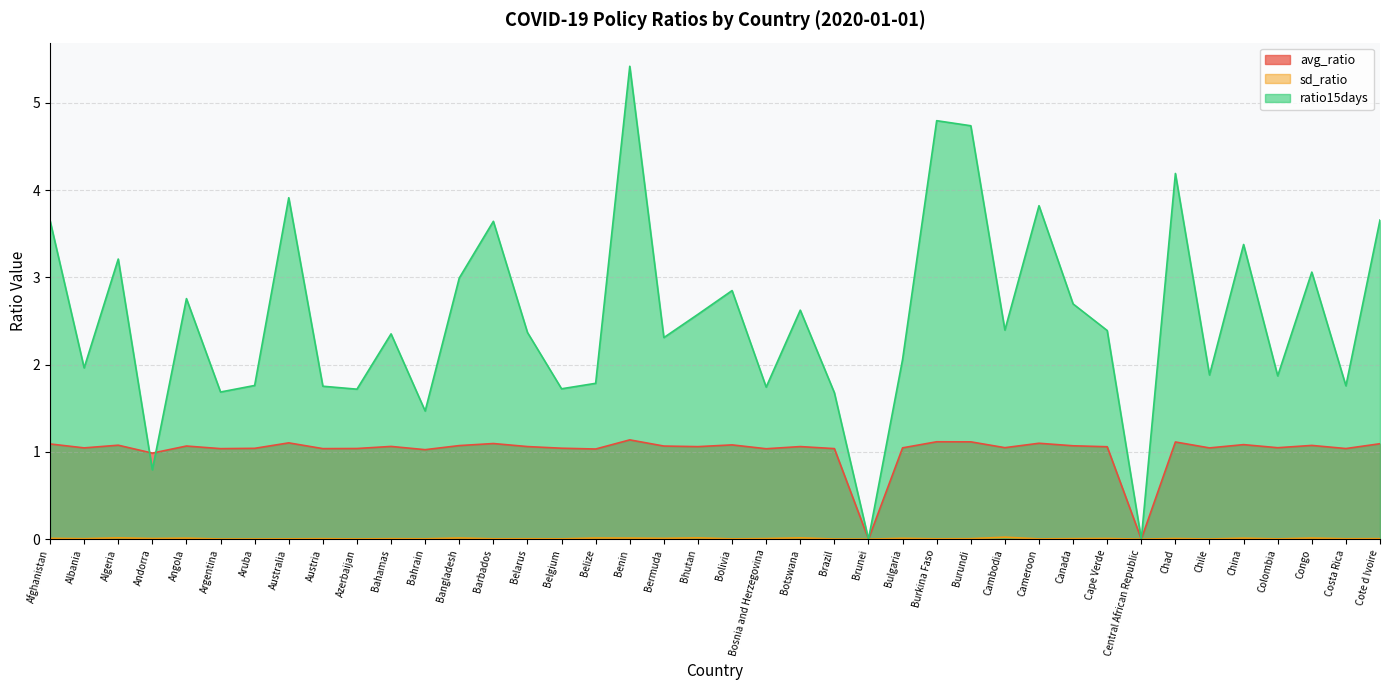

True or false: sd_ratio and avg_ratio intersect in this chart.

False